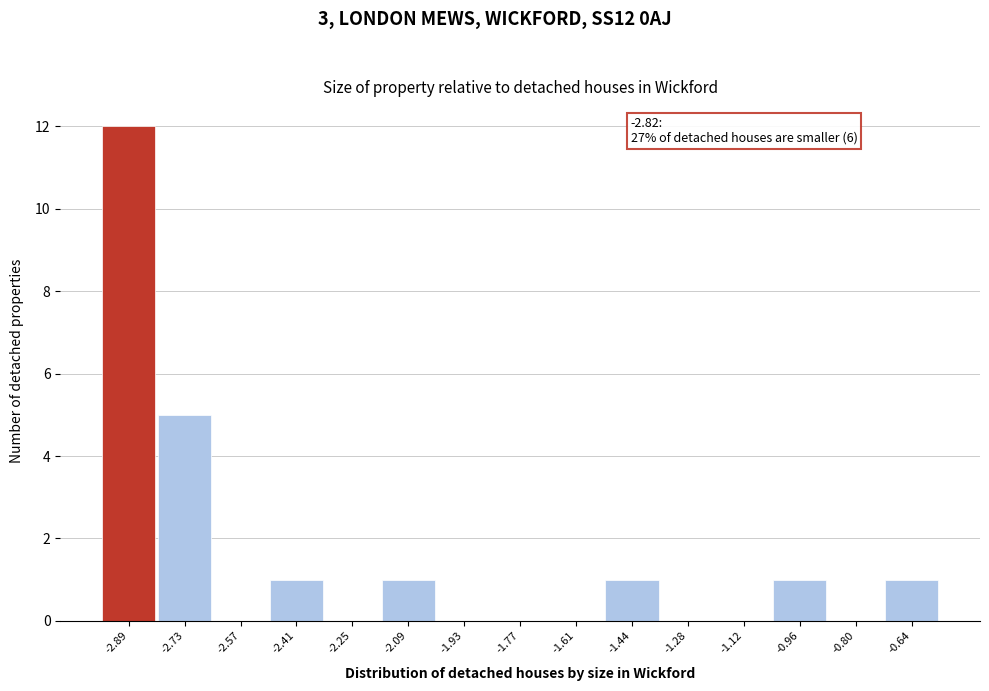

Reading left to right, transcribe all the data shown in this chart.

-2.89=12	-2.73=5	-2.57=0	-2.41=1	-2.25=0	-2.09=1	-1.93=0	-1.77=0	-1.61=0	-1.44=1	-1.28=0	-1.12=0	-0.96=1	-0.80=0	-0.64=1